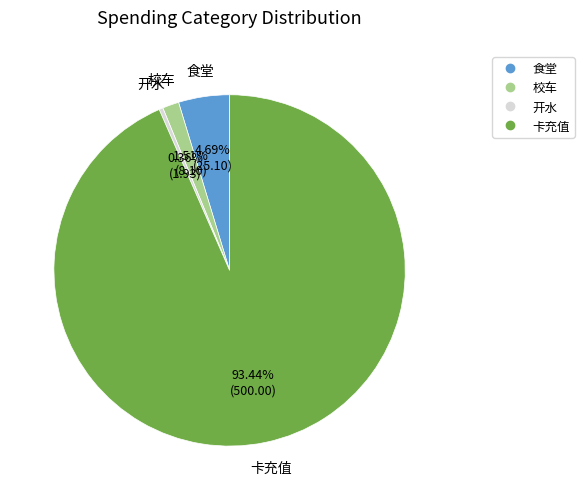

Does any single category account for the majority?

Yes